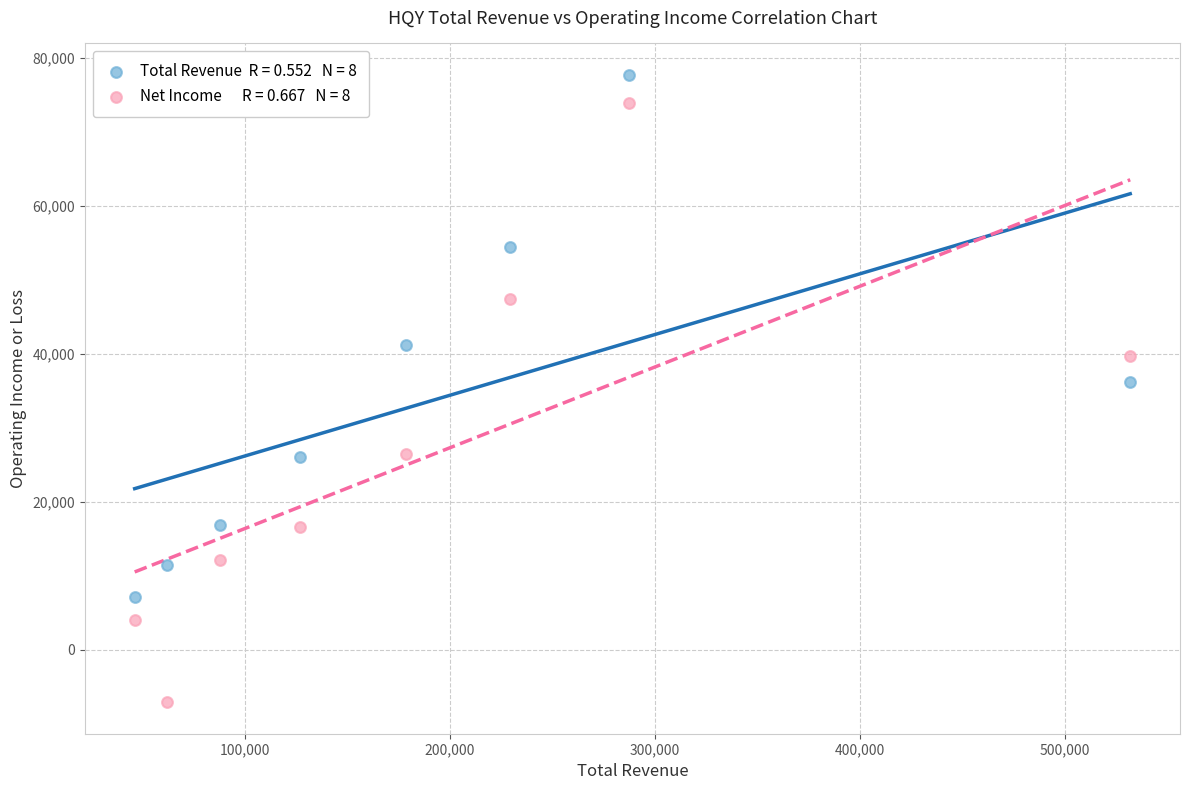

Across all data points, what is the range of X values (max minus min)?

485900